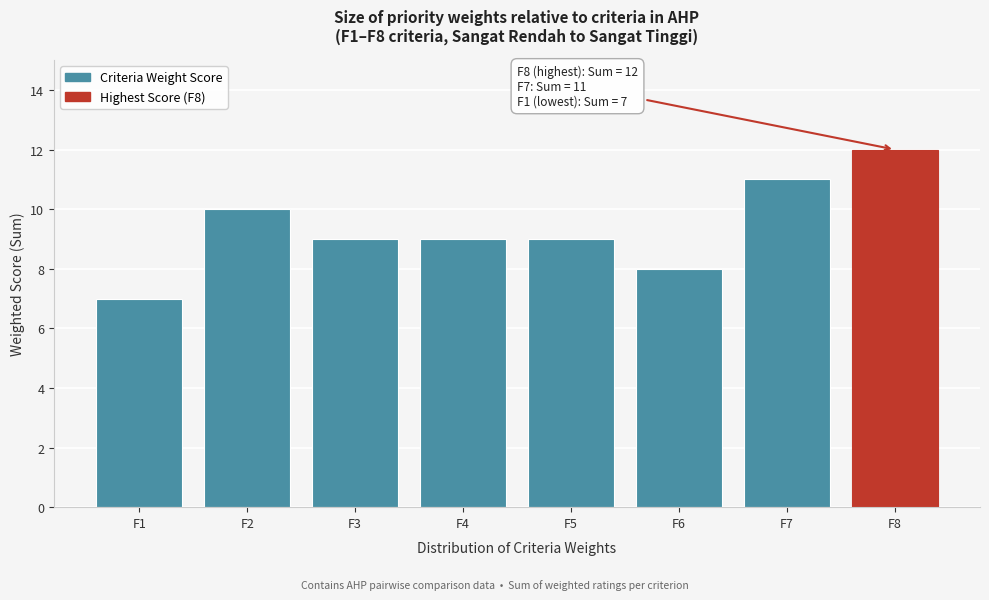

Reading left to right, transcribe all the data shown in this chart.

7	10	9	9	9	8	11	12